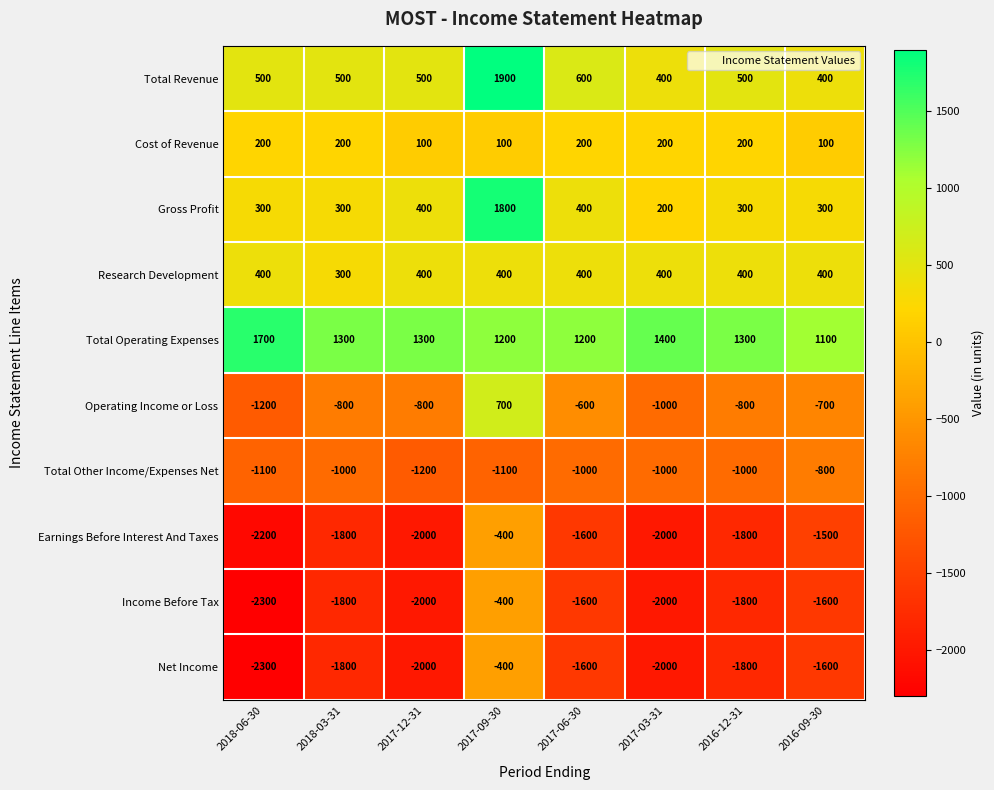

How many Net Income values are between -2000 and -1600?

6